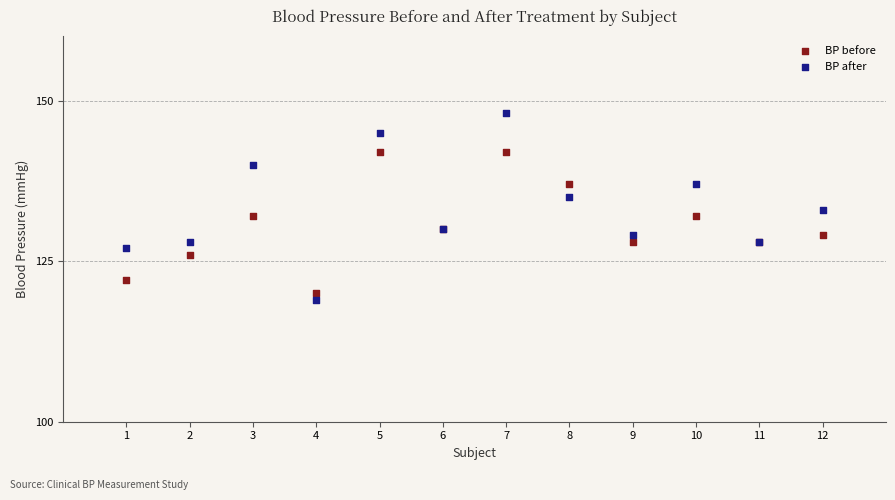

Which series contains the highest Y value?

BP after